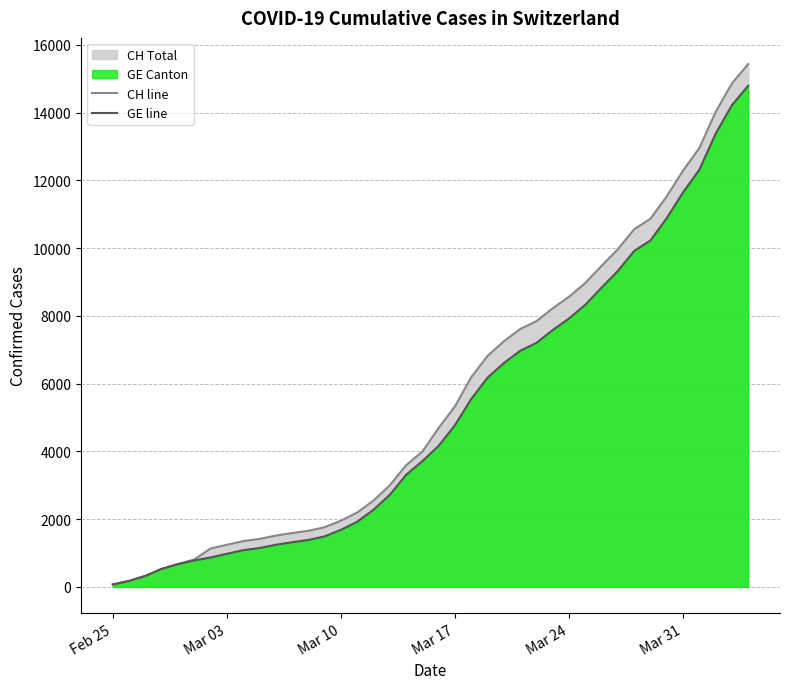

Reading right to left, list all the values displayed in this chart.

CH line: 15433	14862	14021	12955	12287	11529	10867	10558	9969	9477	8970	8564	8223	7844	7610	7249	6818	6190	5330	4691	3993	3590	2998	2548	2195	1955	1762	1656	1589	1514	1416	1352	1243	1133	810	673	532	325	177	72
GE line: 14791	14220	13379	12313	11645	10887	10225	9916	9327	8835	8328	7922	7581	7202	6968	6607	6176	5548	4773	4164	3712	3309	2717	2277	1924	1684	1491	1385	1318	1243	1148	1084	977	868	780	673	532	325	177	72